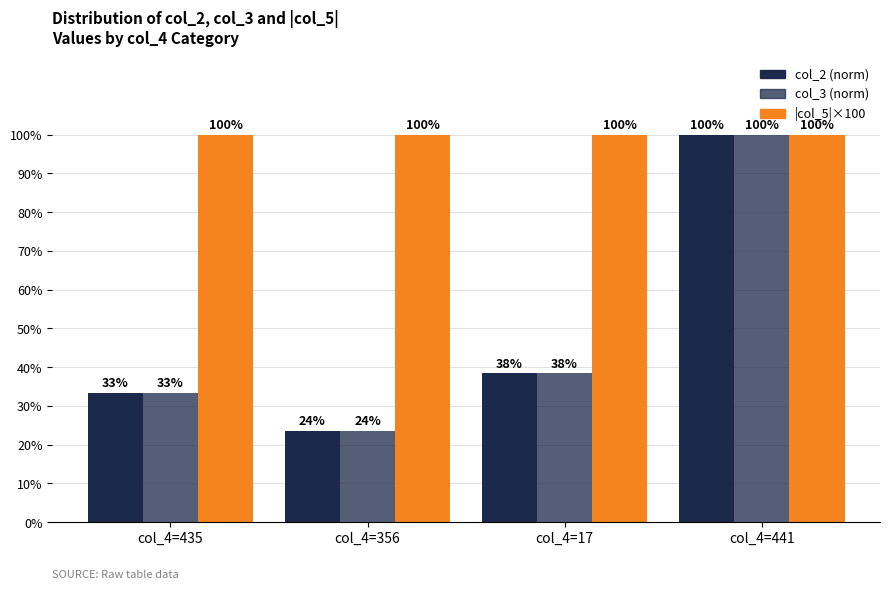

What is the sum of all col_2 (norm) values?

195.3